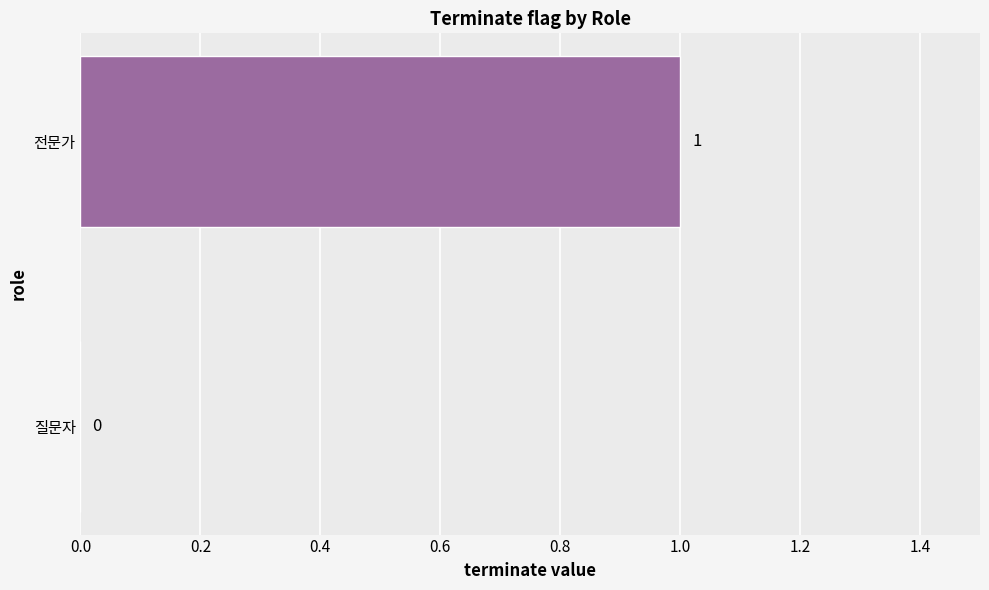

Which category has the highest value across all series?

전문가